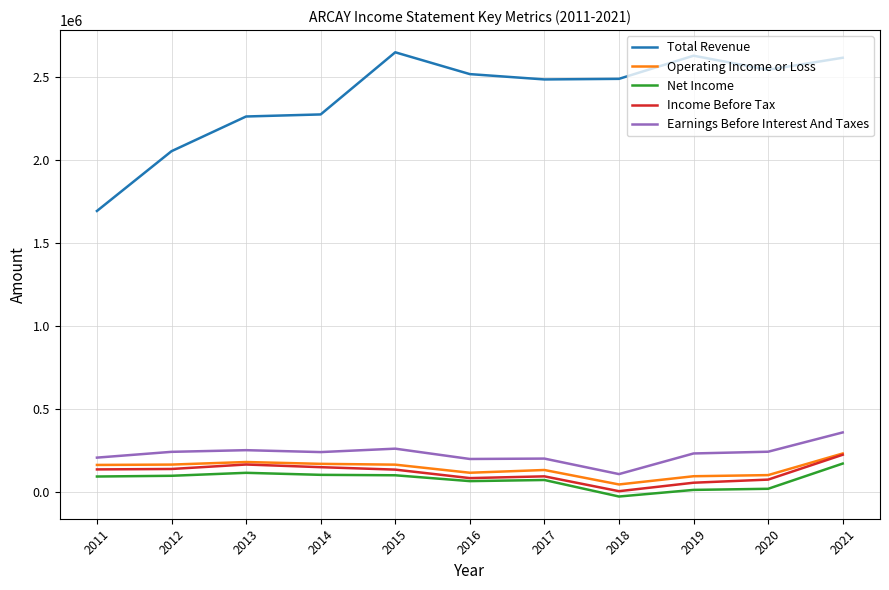

What is the lowest value of the Total Revenue series?

1694200